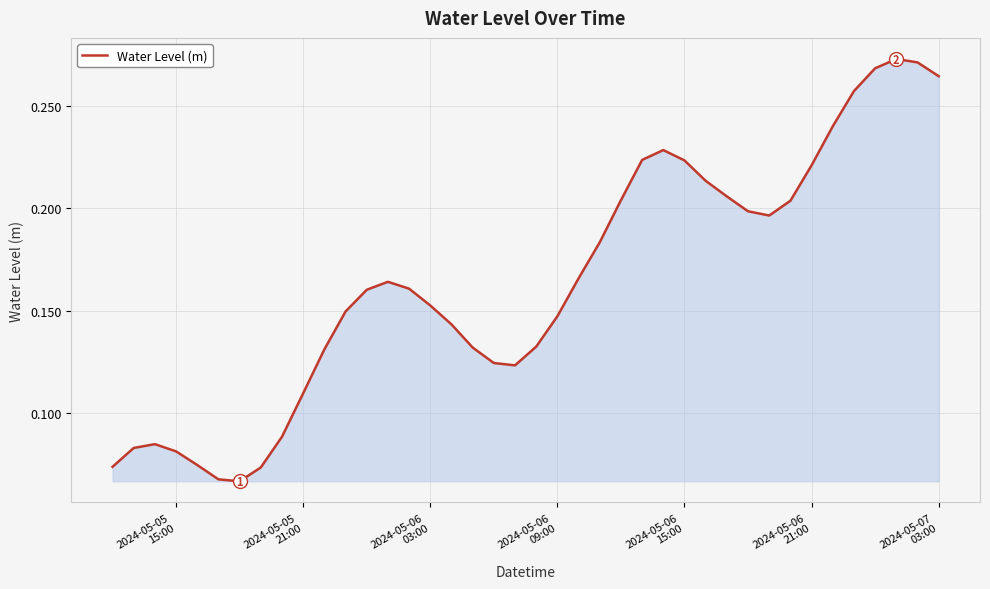

What is the sum of all values?

6.6